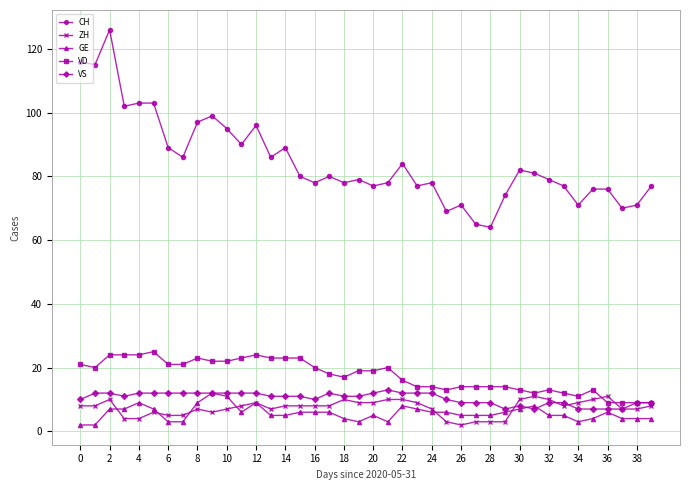

What is the minimum value for VS?

7